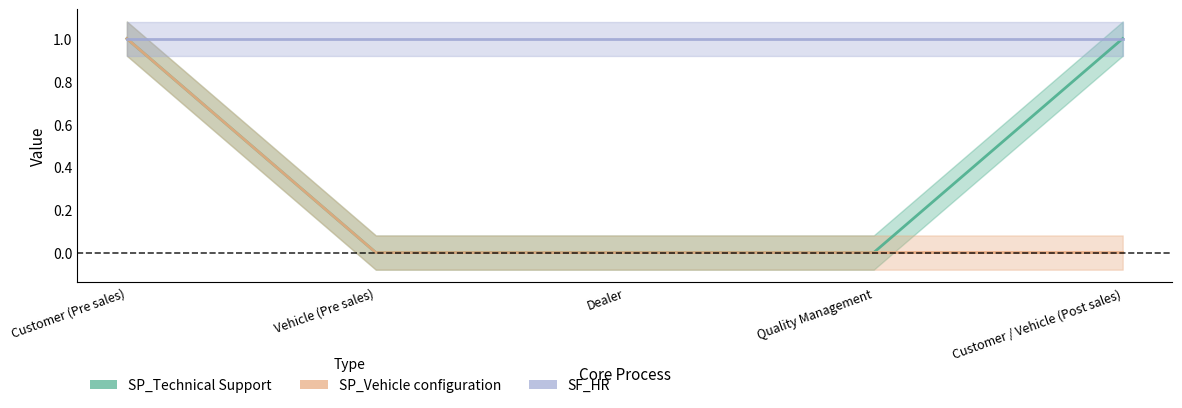

Which label corresponds to the smallest value in the chart?

Vehicle (Pre sales)